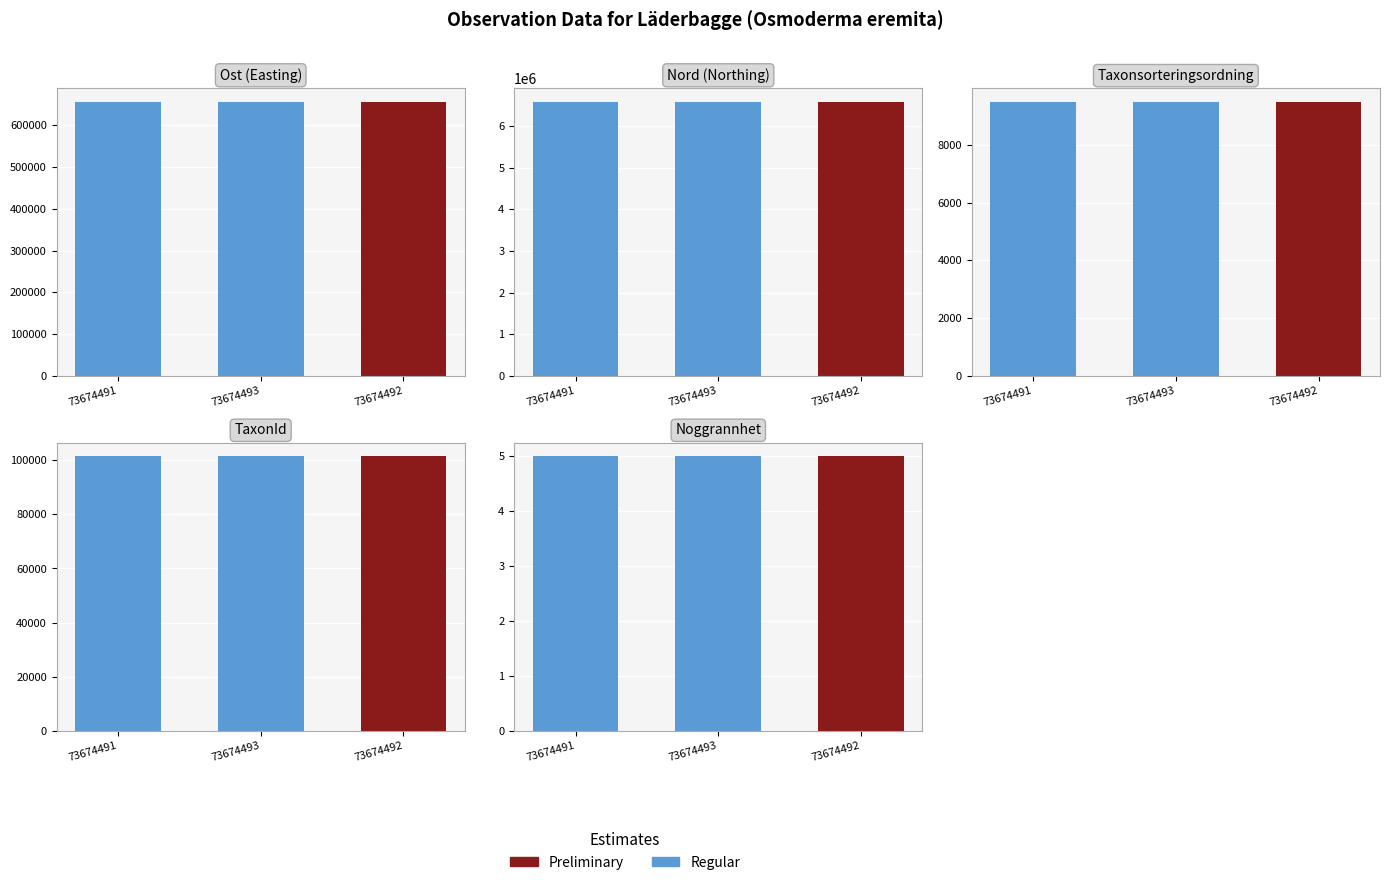

What is the label of the 2nd bar from the left?

73674493